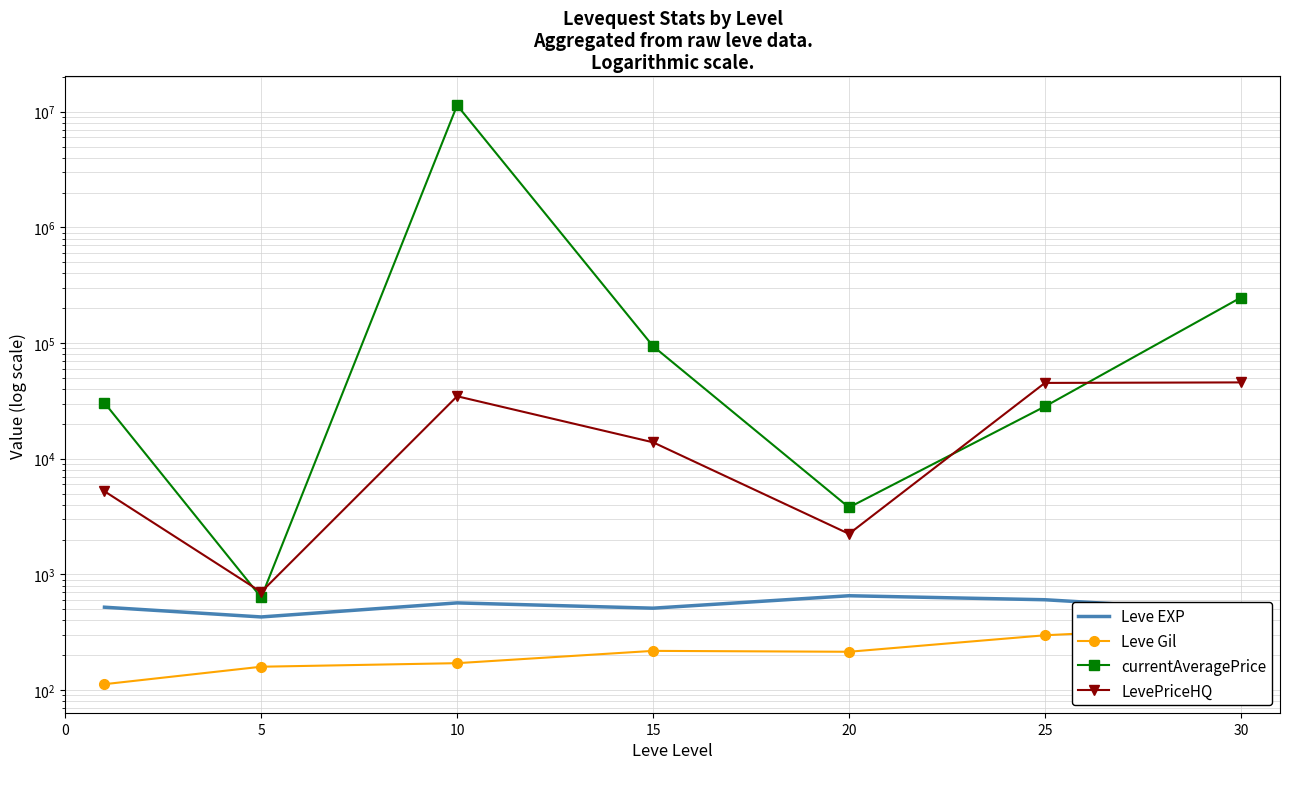

Which has a higher value, 10 or 25?

25